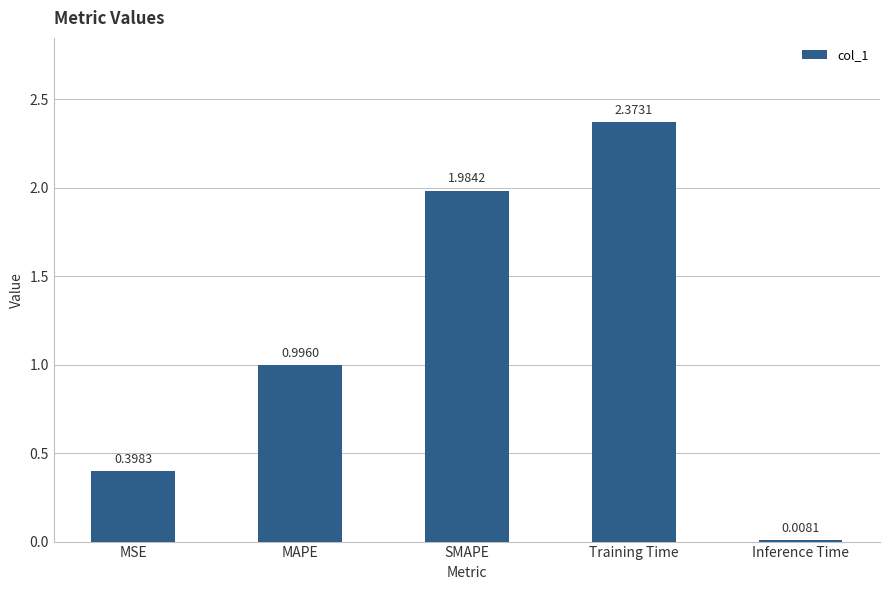

What is the change in value from MAPE to Training Time?

+1.4